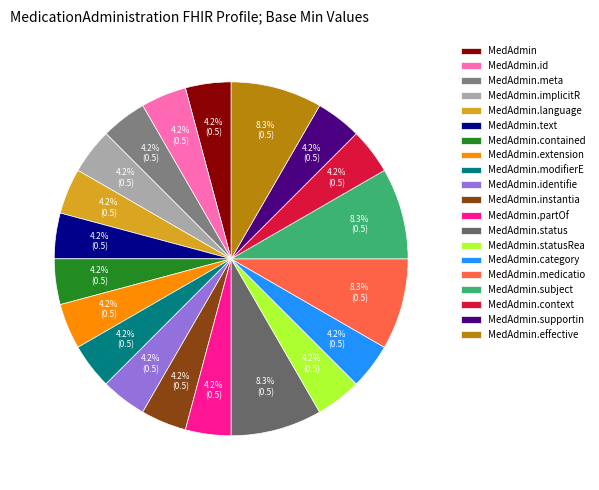

How many segments does this pie chart have?

20